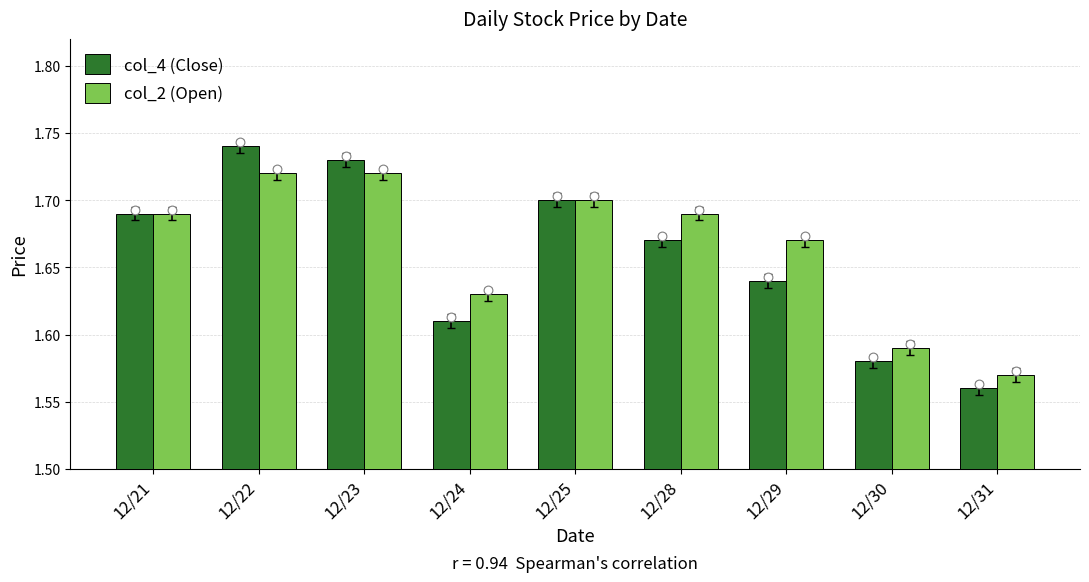

At which category is the sum across all series the highest?

12/22